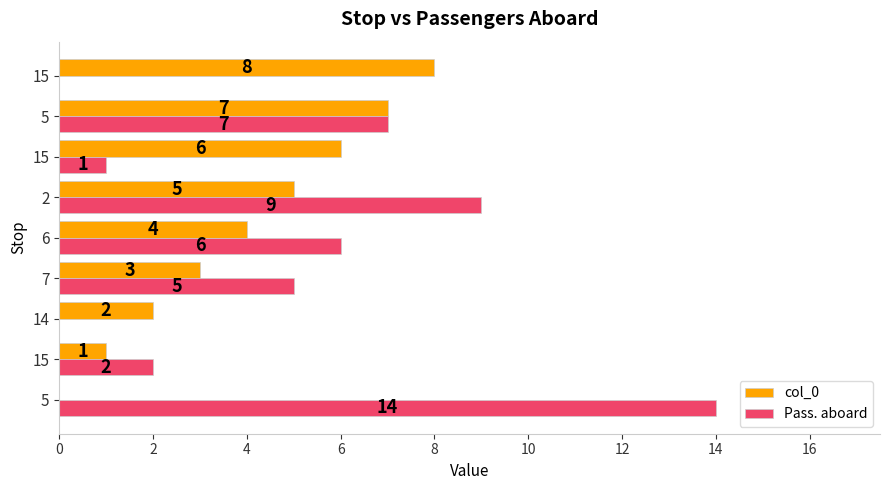

What is the total value across all series at 14?

2